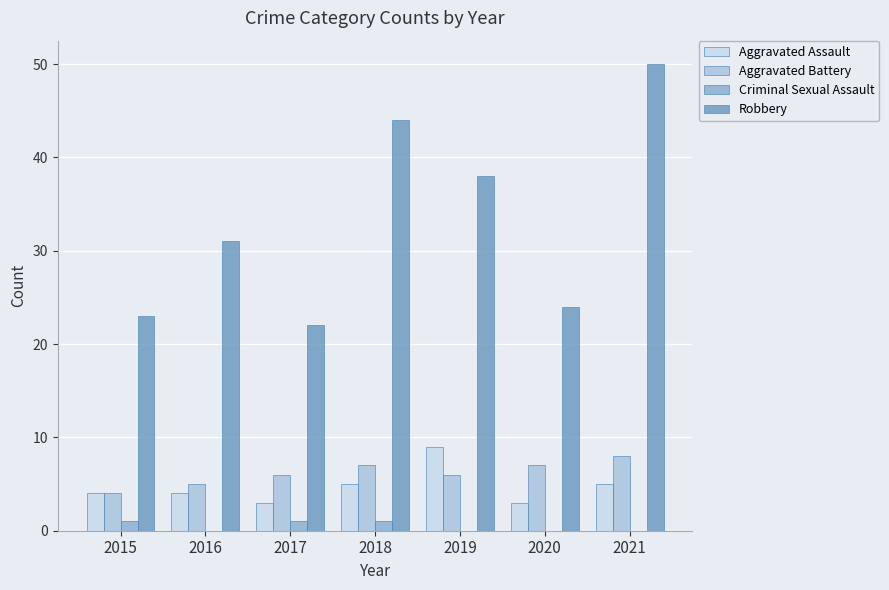

How many groups of bars are there?

7